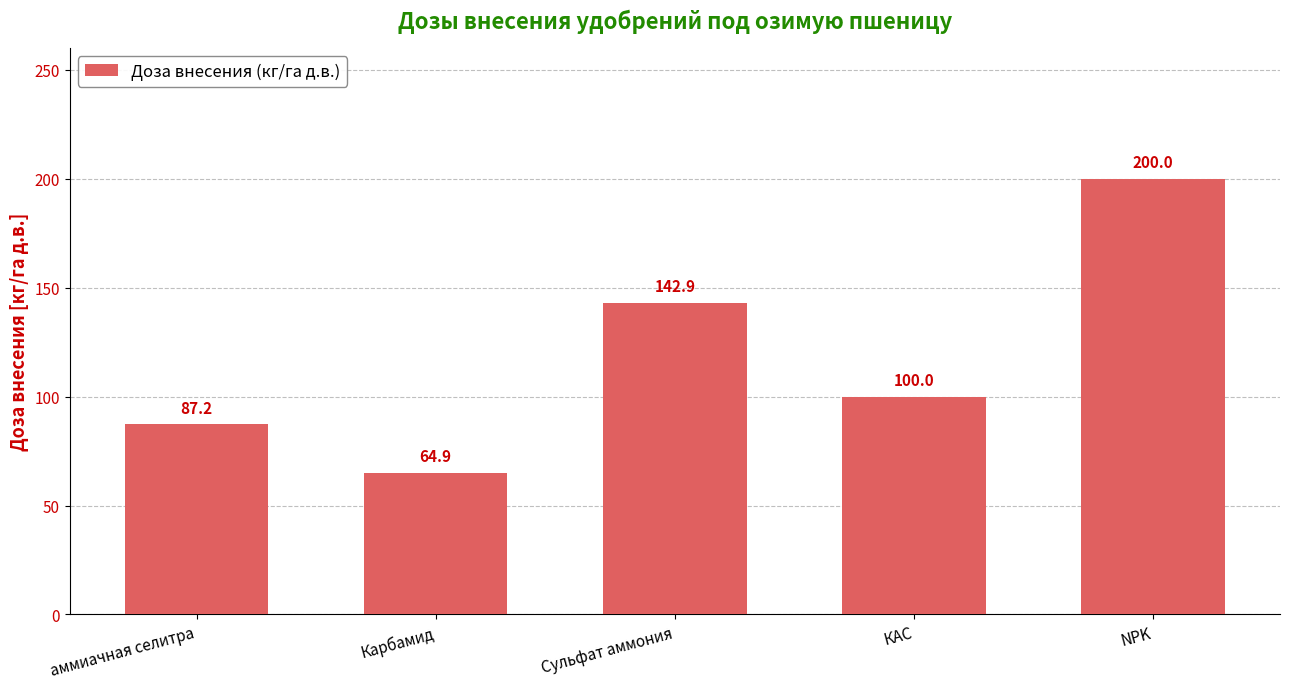

What is the label of the 4th bar from the right?

Карбамид